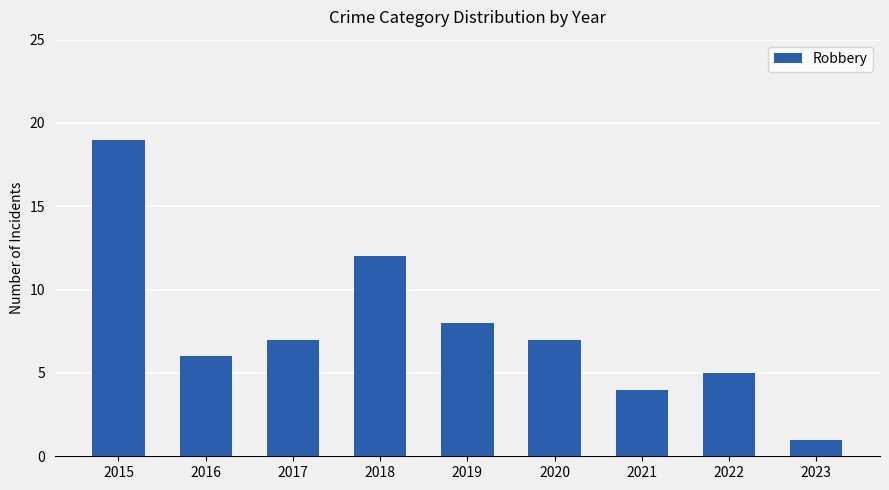

Read the value at 2020.

7